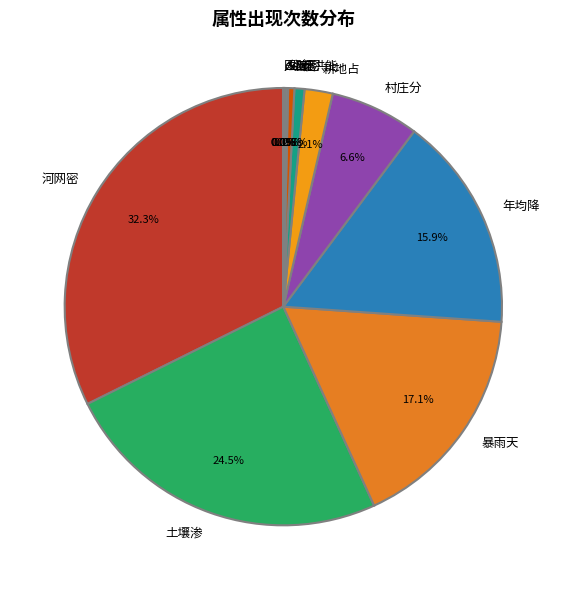

To the nearest percent, what percentage of the pie is 行洪能?

1%